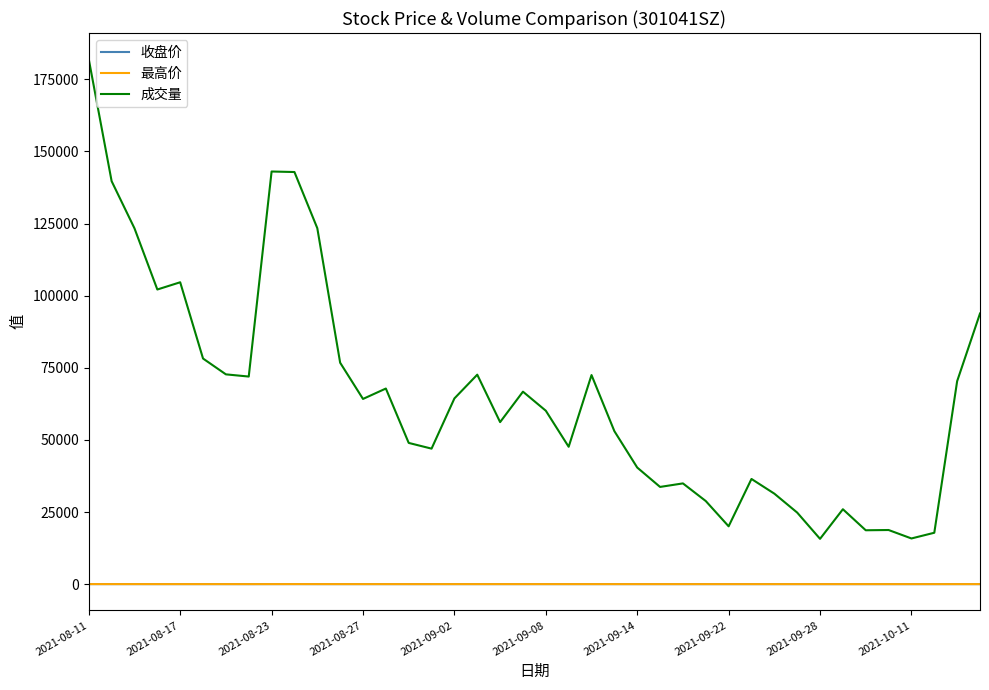

In 收盘价, how many points are higher than both neighbors (excluding endpoints)?

12